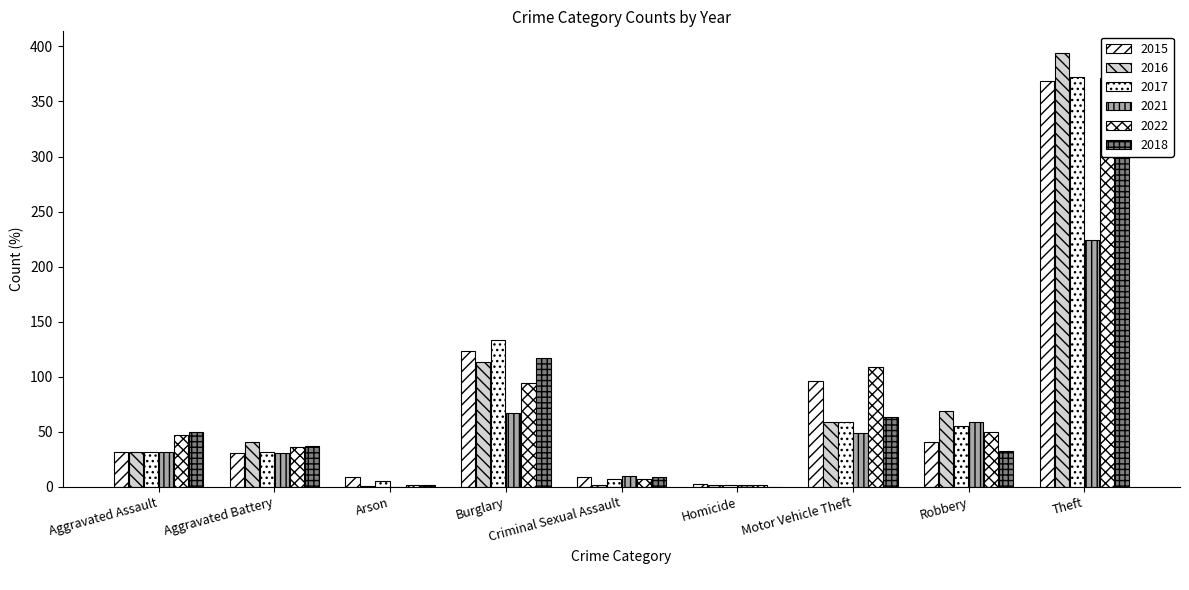

At Robbery, list the series in order from largest to smallest.

2016, 2021, 2017, 2022, 2015, 2018